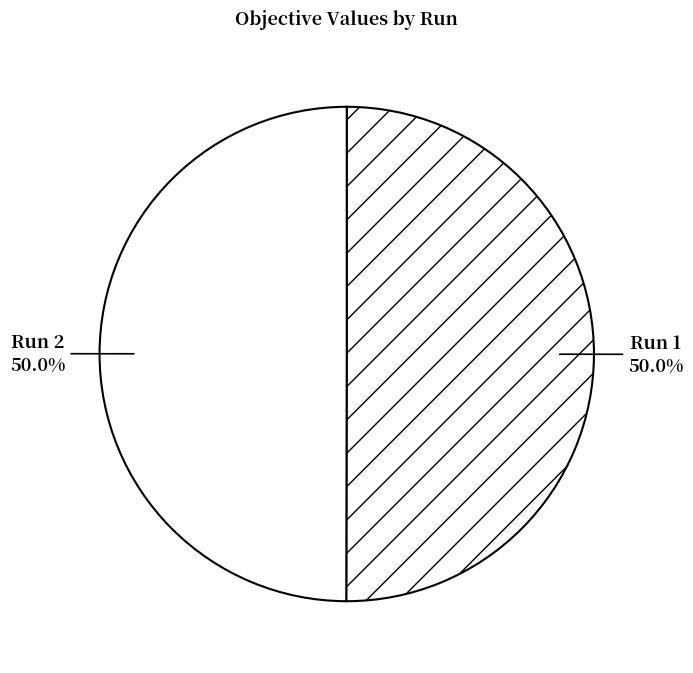

Combined, do Run 1 and Run 2 account for over 50%?

Yes